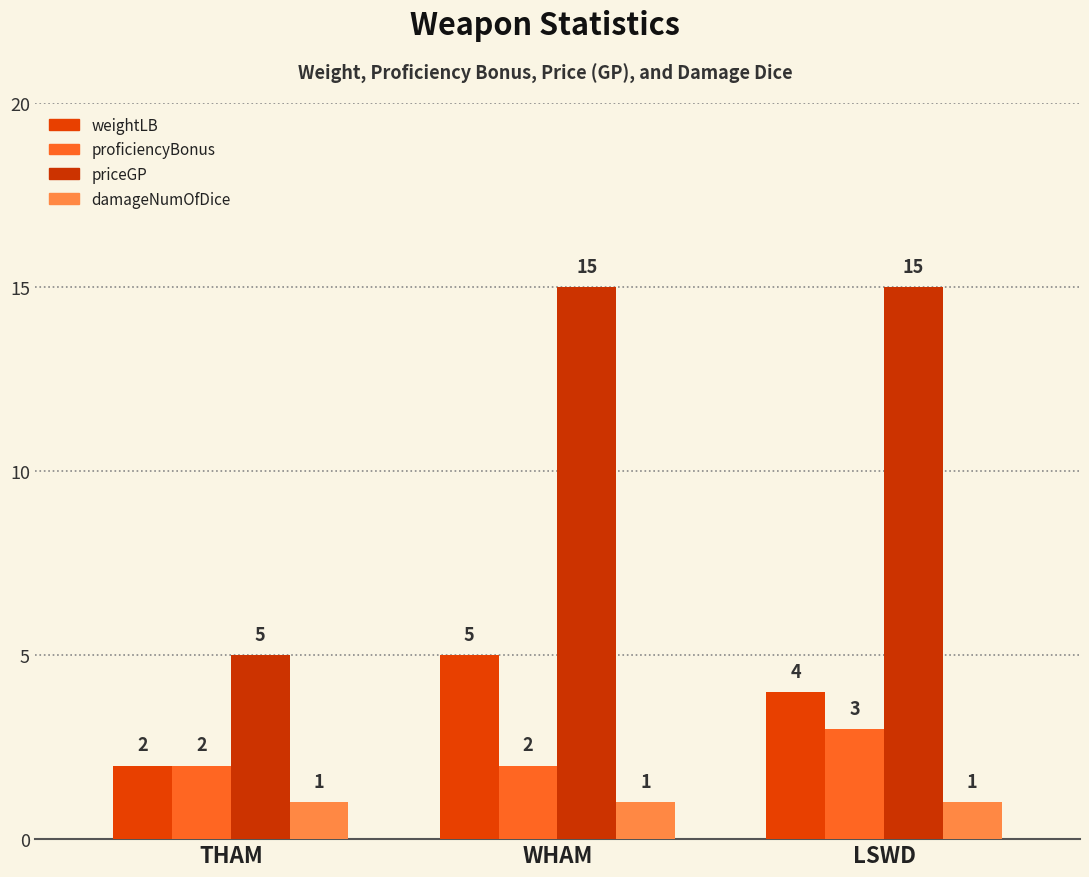

Does the chart contain stacked bars?

No